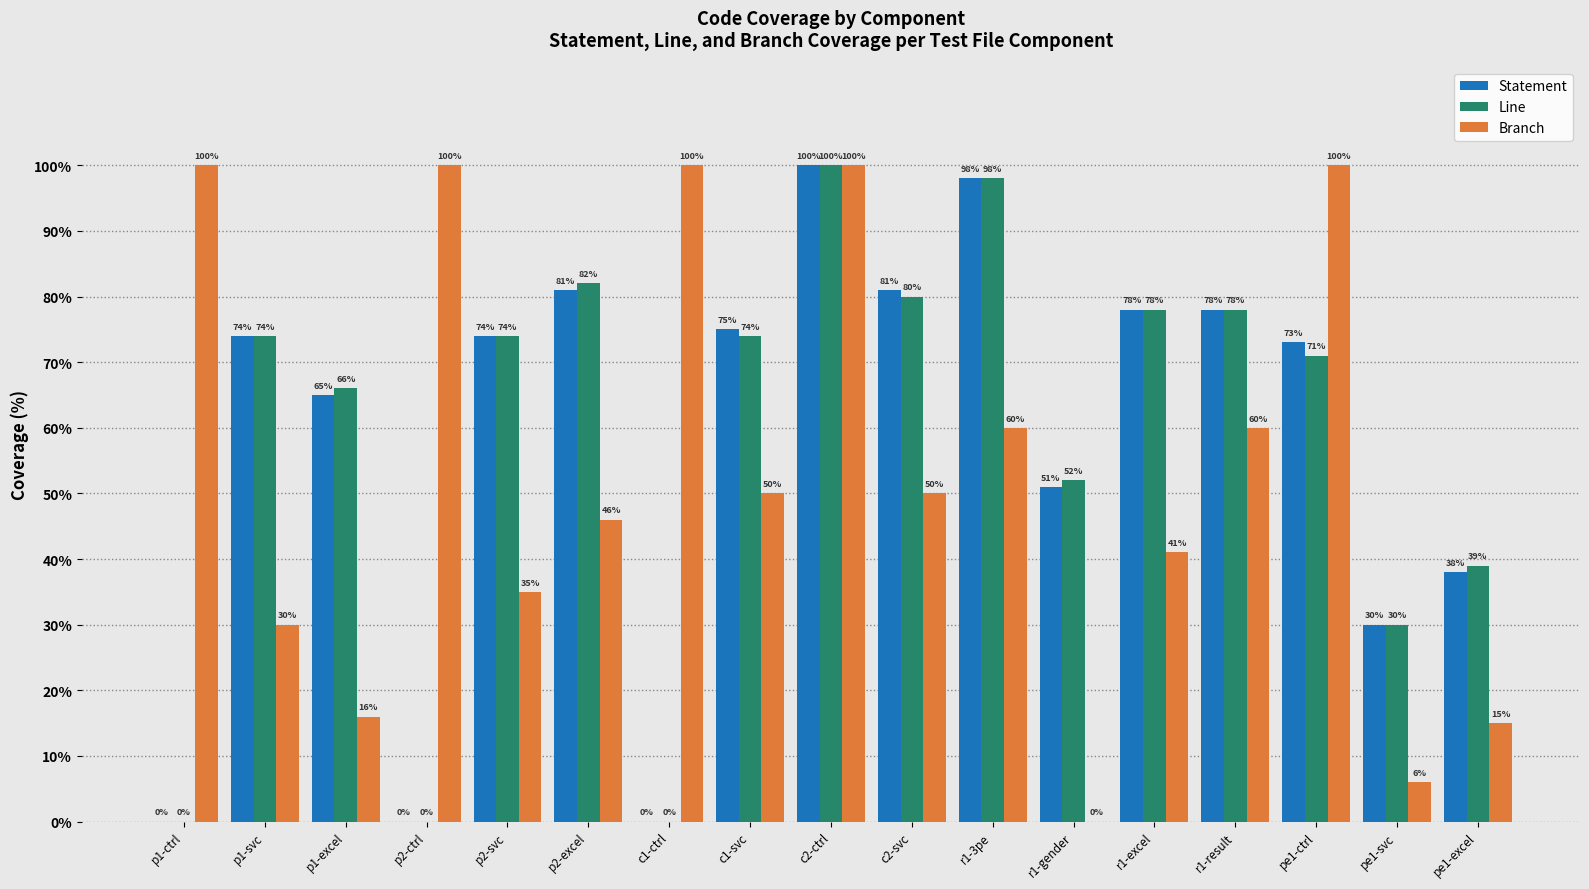

Count the number of categories in the chart.

17